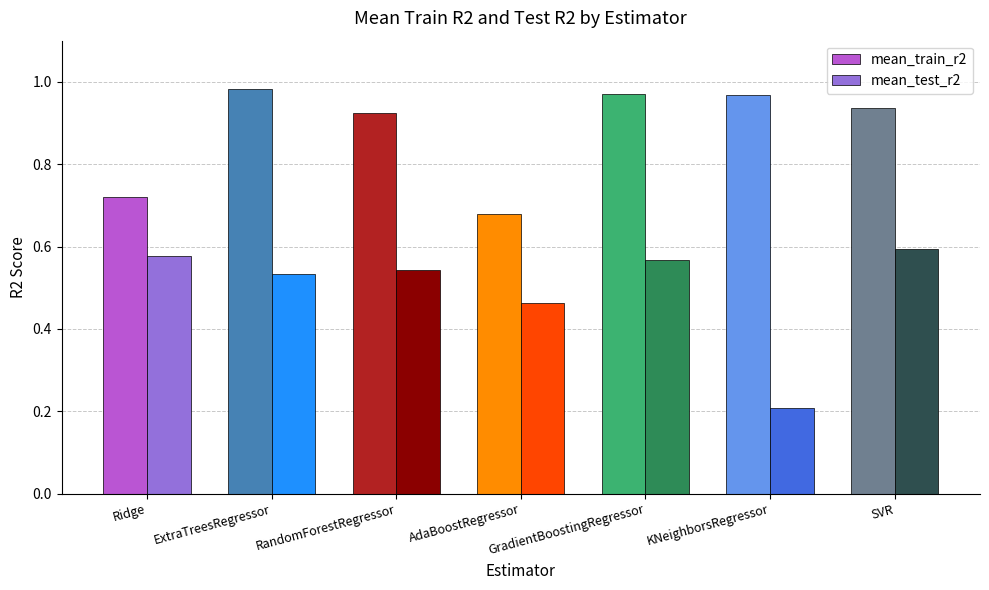

What is the label of the 7th bar from the left?

SVR